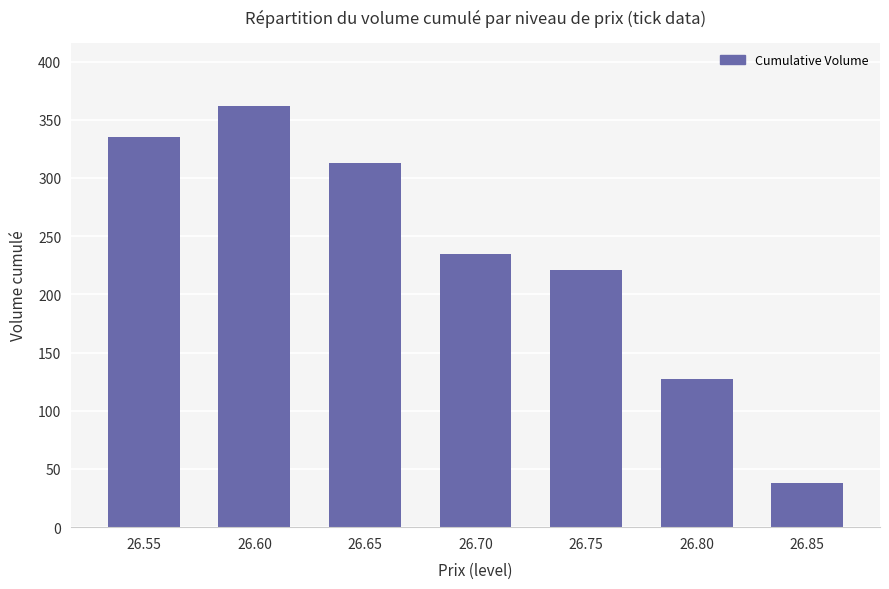

What is the value of the 7th bar from the left?

38